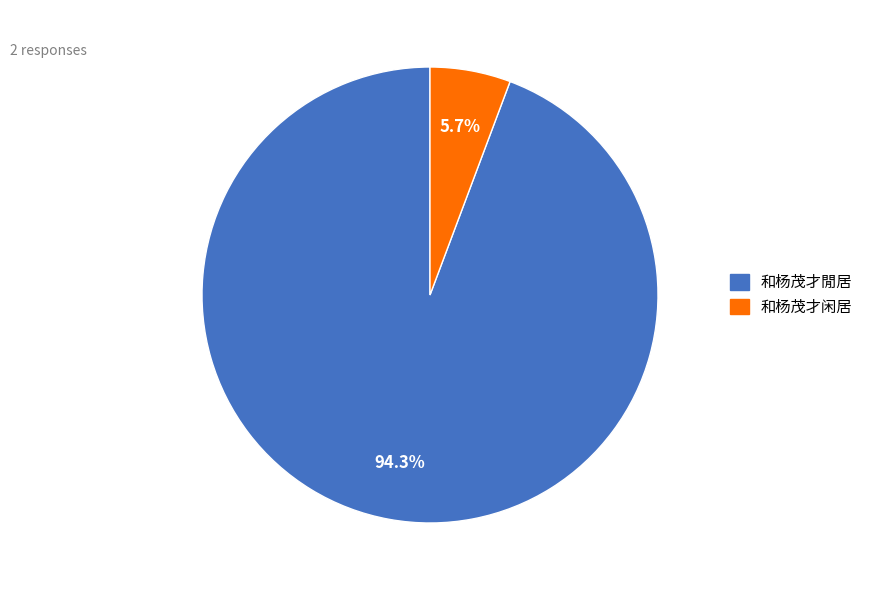

To the nearest percent, what is the combined percentage of 和杨茂才闲居 and 和杨茂才閒居?

100%